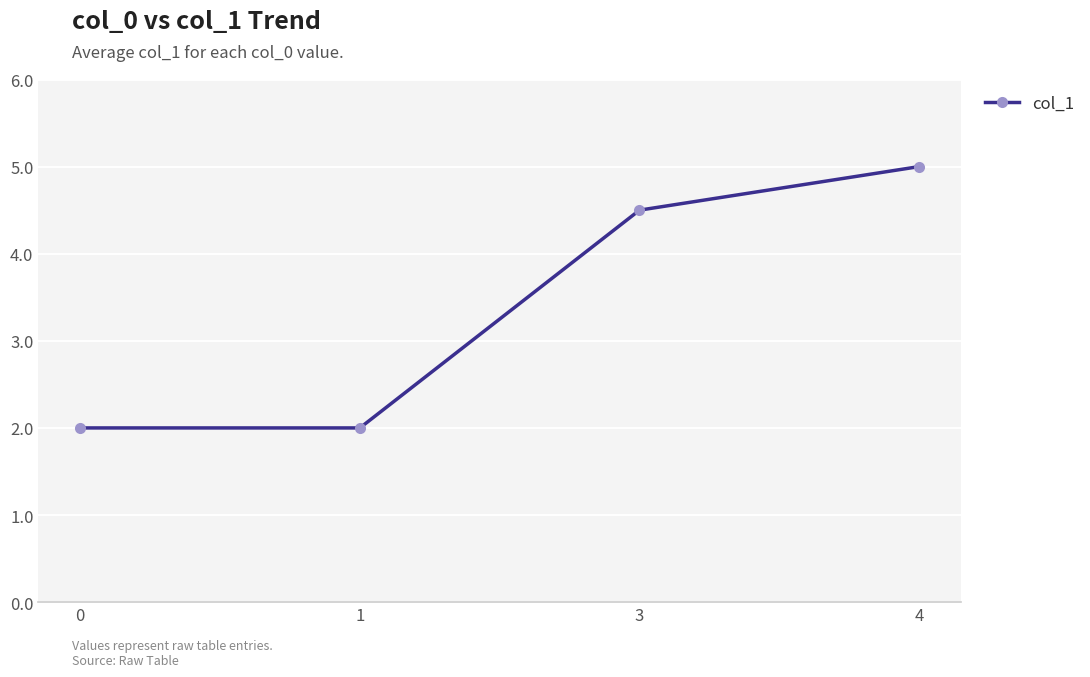

True or false: the data shows 3.4 at 1.

False